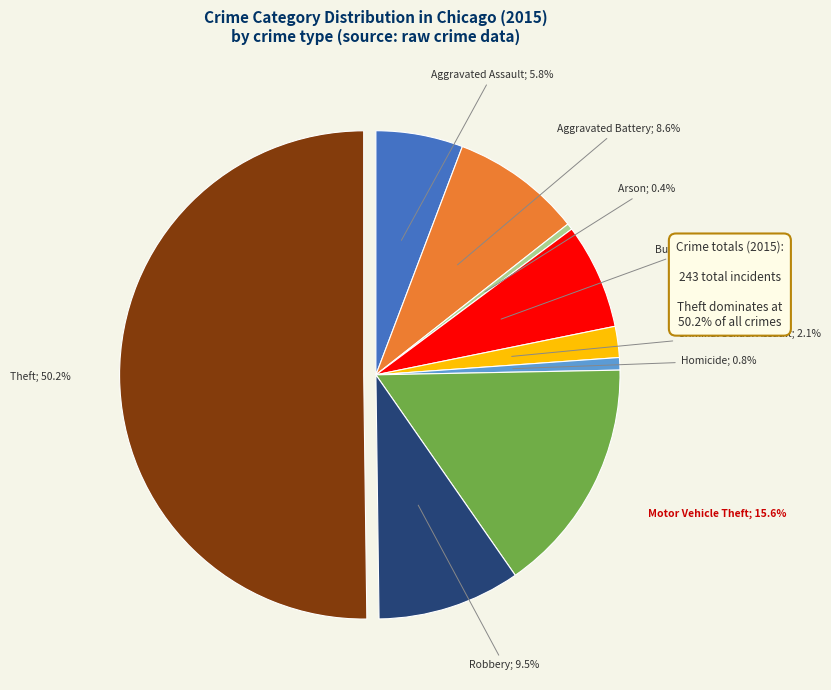

How many slices are in this pie chart?

9